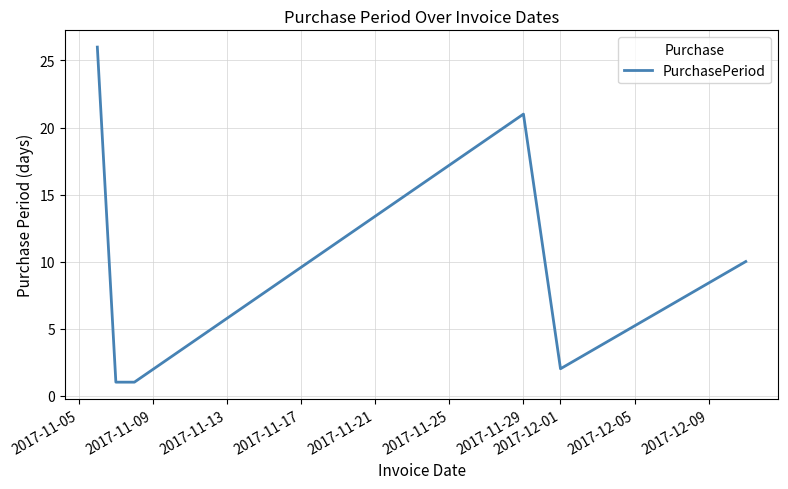

True or false: the data has more than 1 interior local peaks.

False